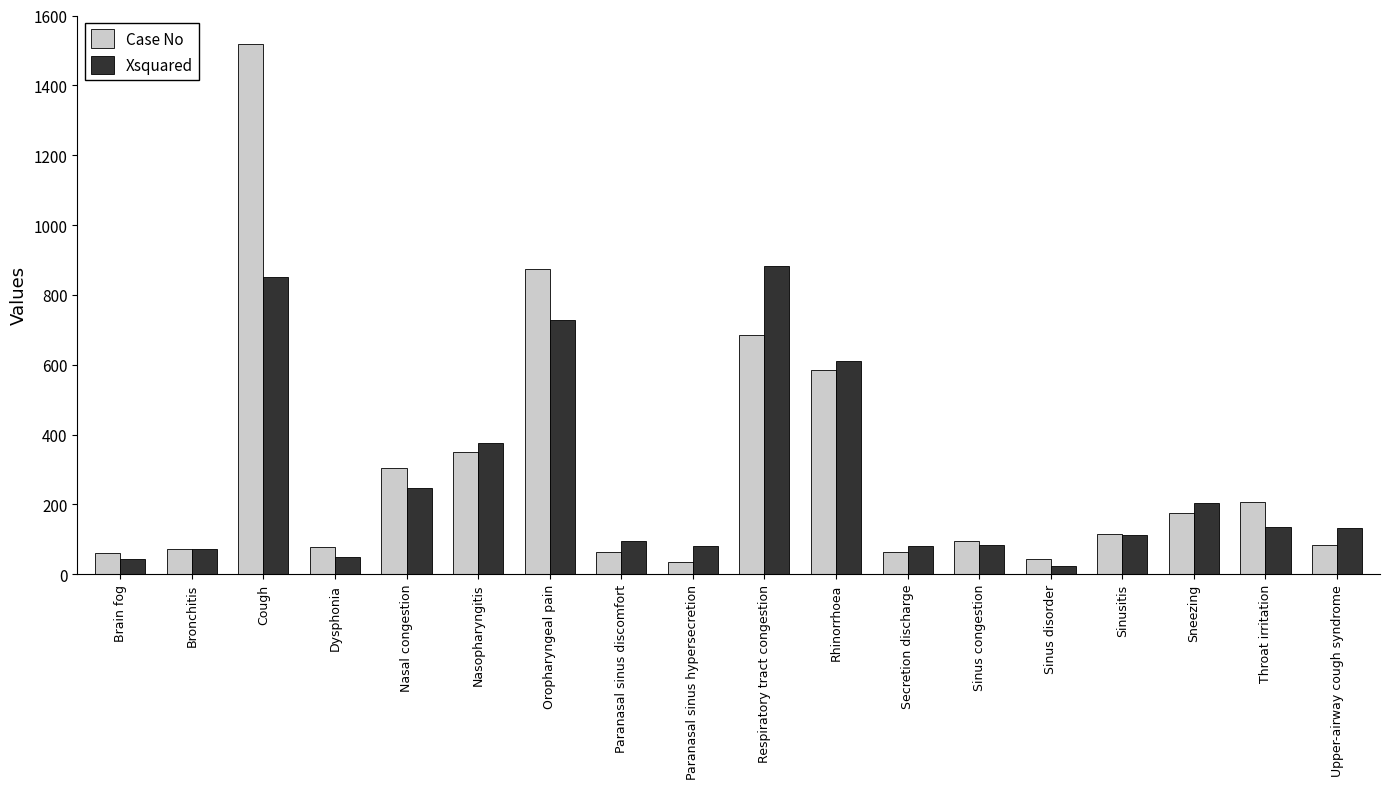

What is the difference between the Xsquared values at Paranasal sinus hypersecretion and Respiratory tract congestion?

801.4